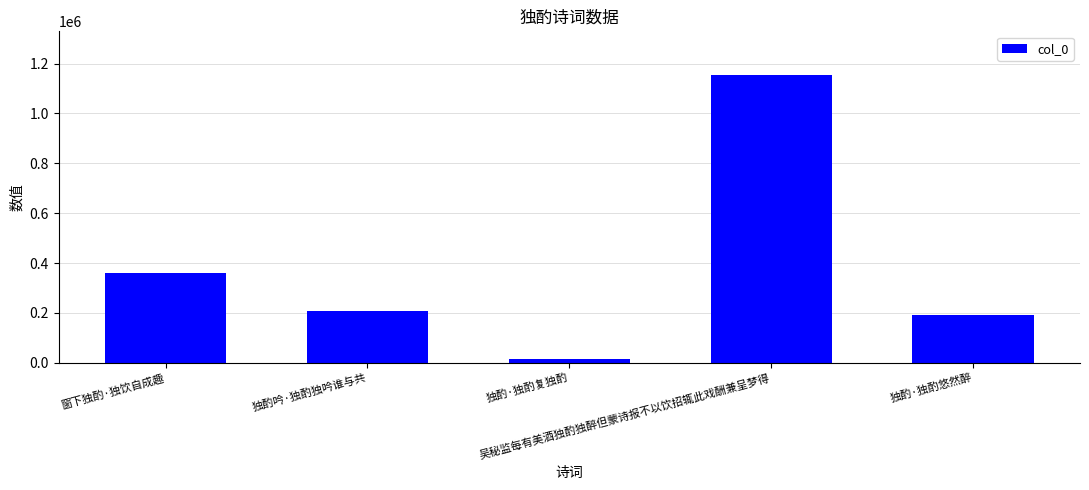

Reading left to right, transcribe all the data shown in this chart.

360864	206757	13468	1156096	192667